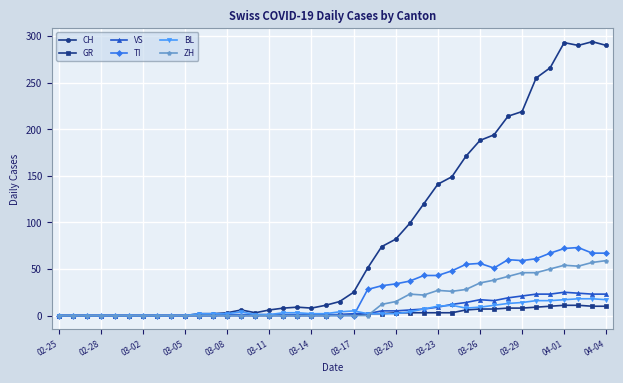

What is the maximum value shown in the chart?

294